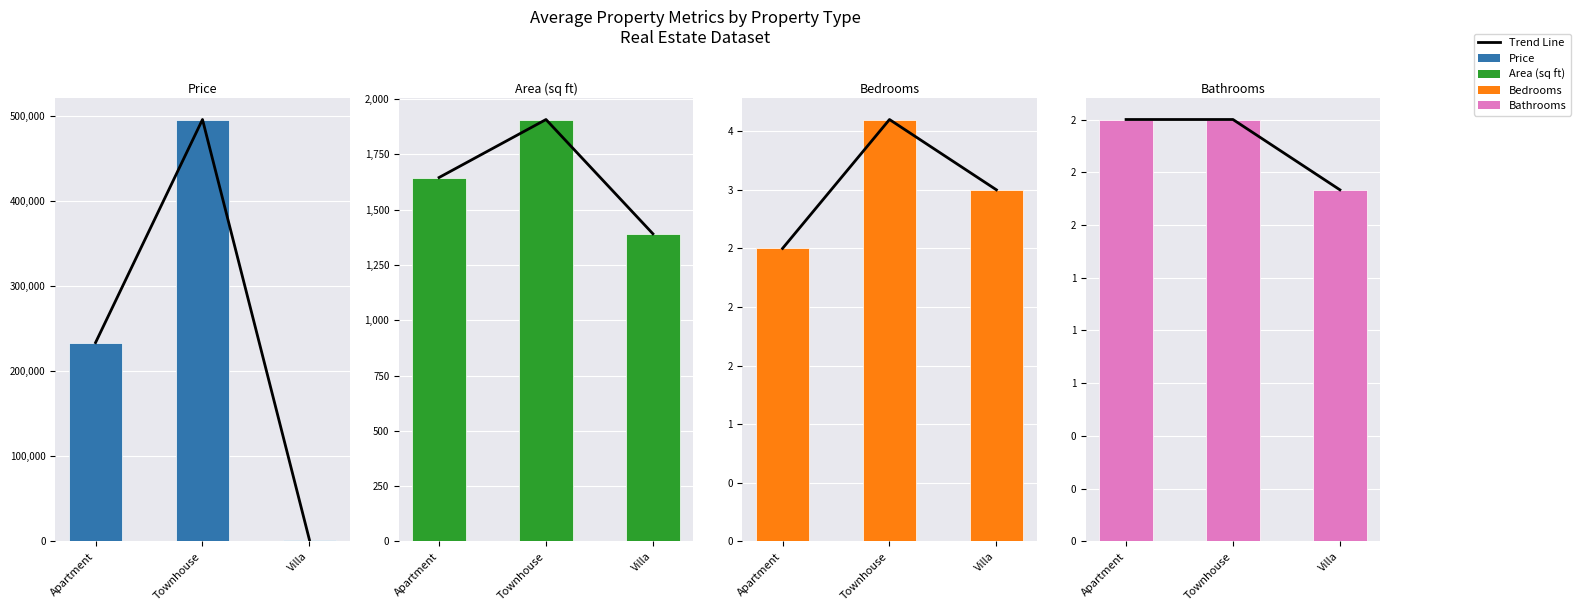

What is the minimum value for Bedrooms?

2.5